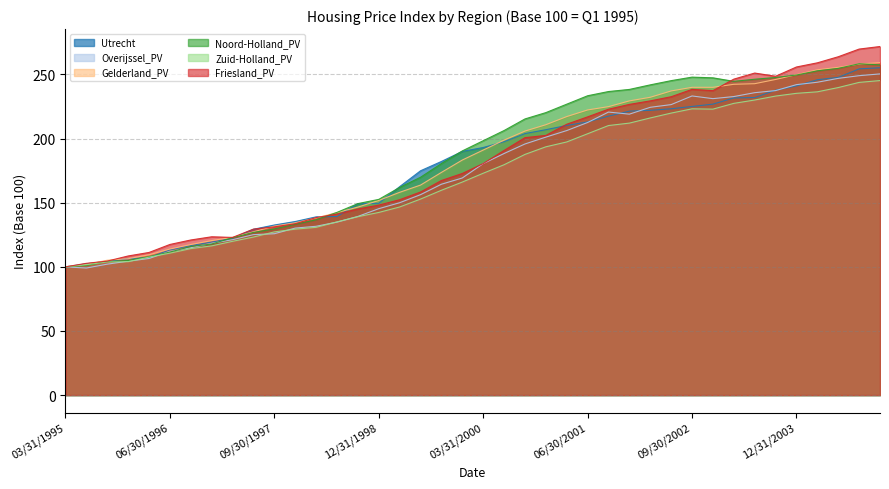

True or false: Overijssel_PV and Utrecht intersect in this chart.

True